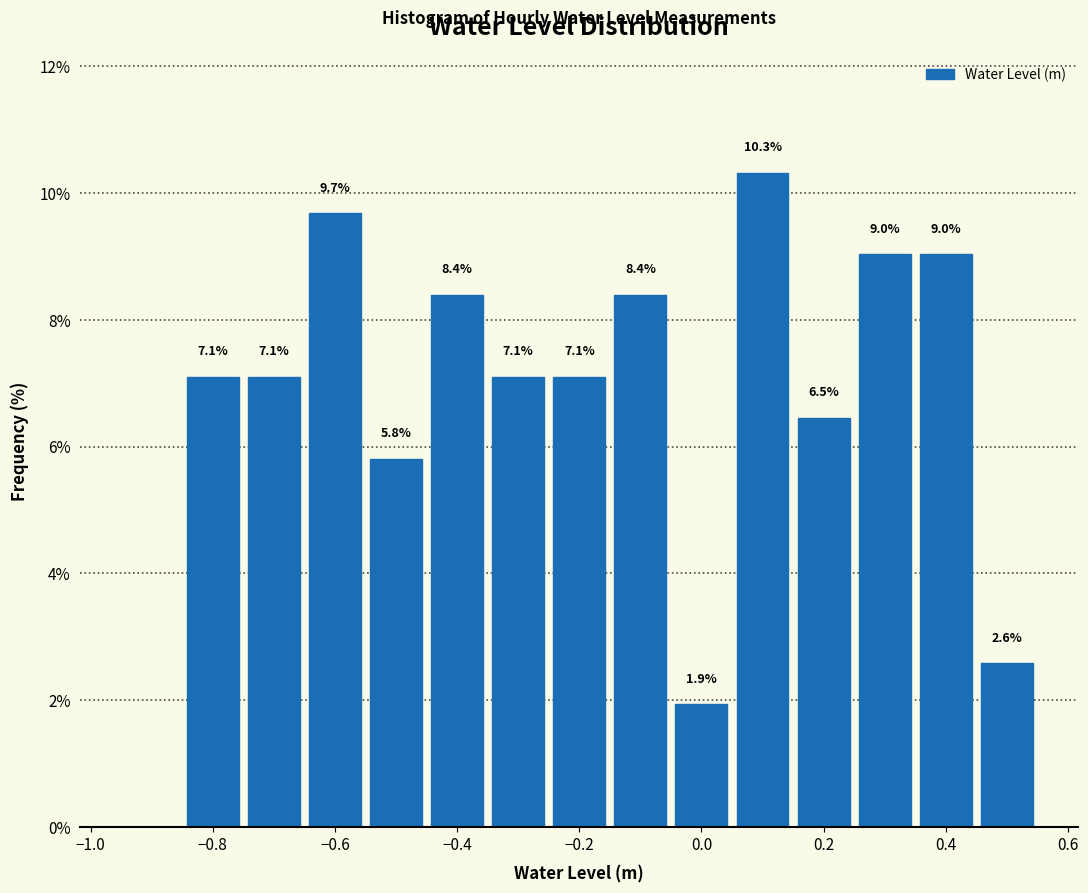

Over which range of the x-axis is the bar tallest?

0.05 to 0.15